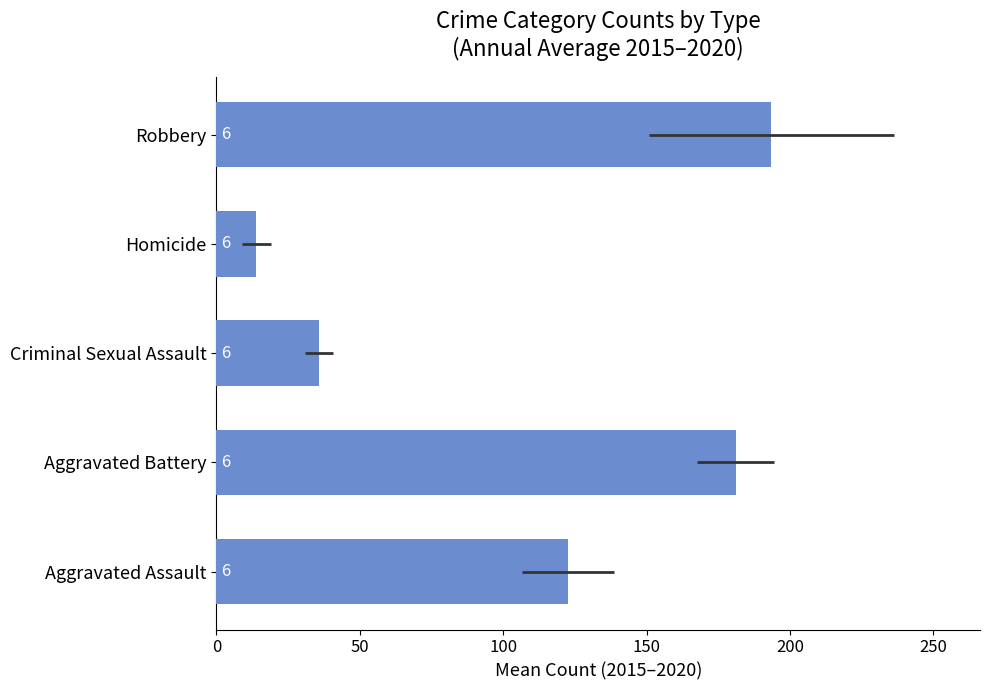

What is the smallest value displayed?

13.8